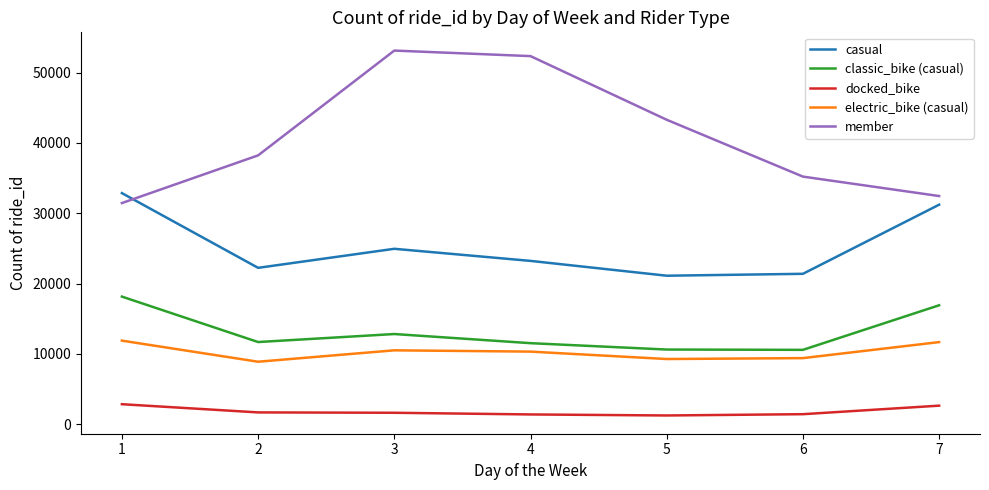

At how many categories does at least one series exceed 44097?

2